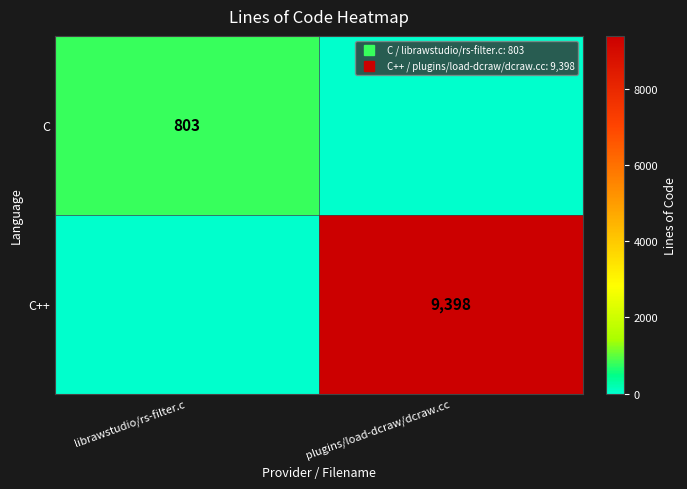

Which category has the highest value across all series?

plugins/load-dcraw/dcraw.cc